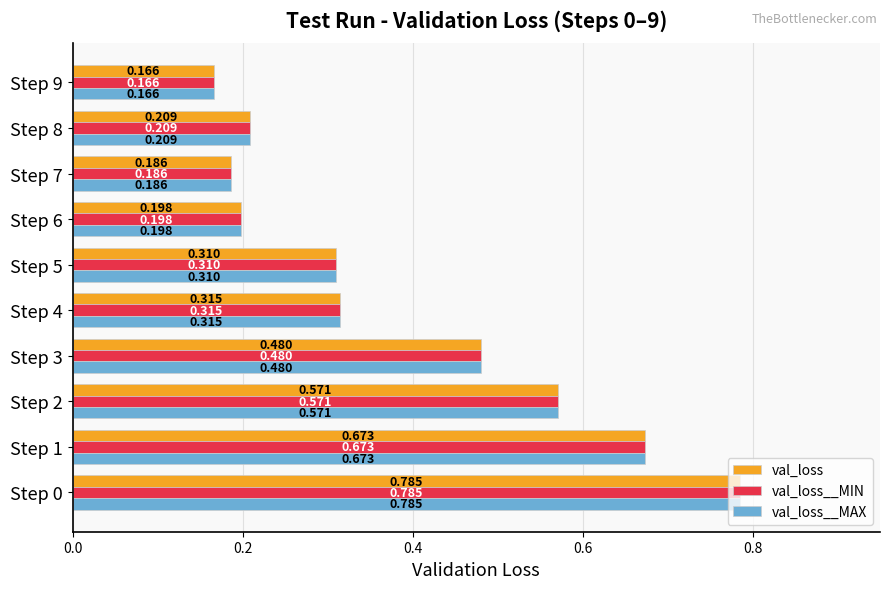

Is the value of val_loss__MIN at Step 4 greater than the value of val_loss at Step 8?

Yes